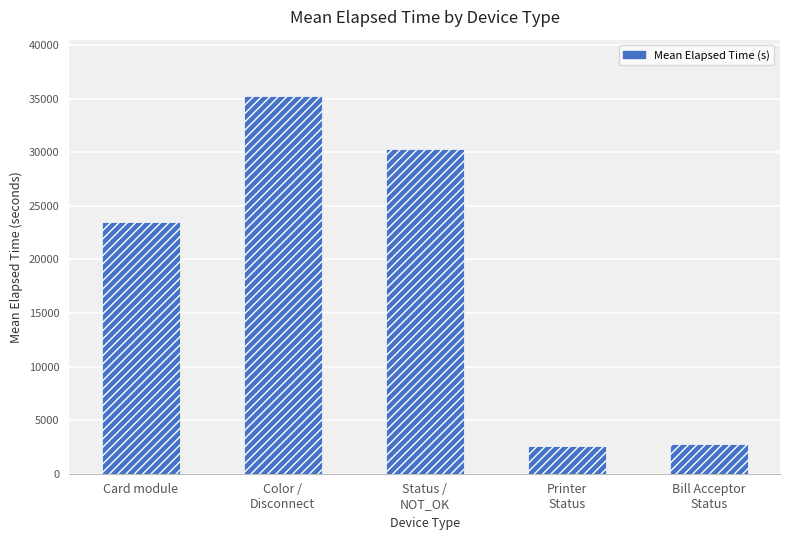

What is the value of the 3rd bar from the left?

30337.9